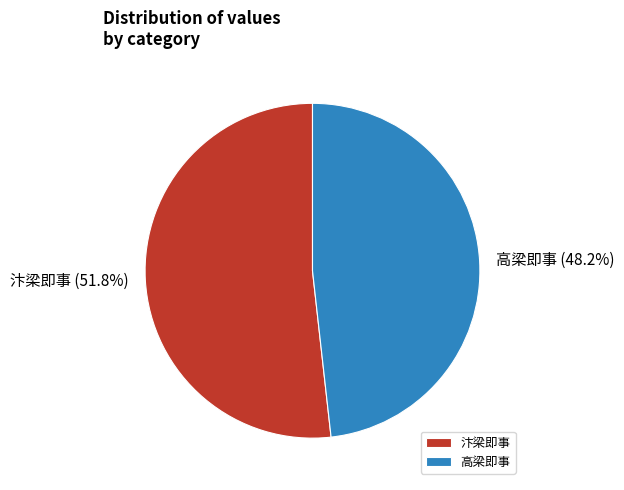

To the nearest percent, what is the average slice percentage?

50%